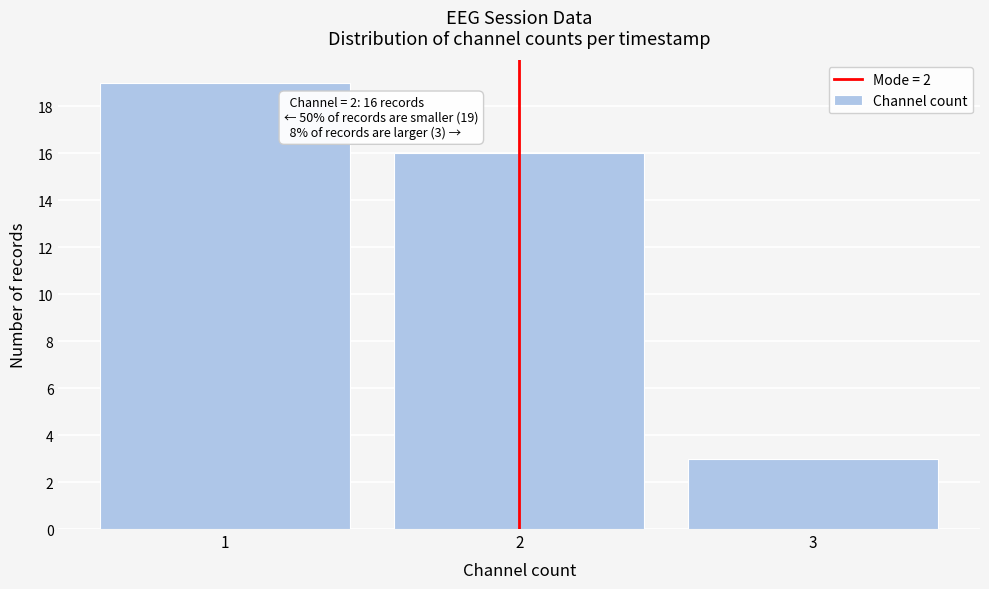

Which range on the x-axis has the tallest bar?

0.5 to 1.5